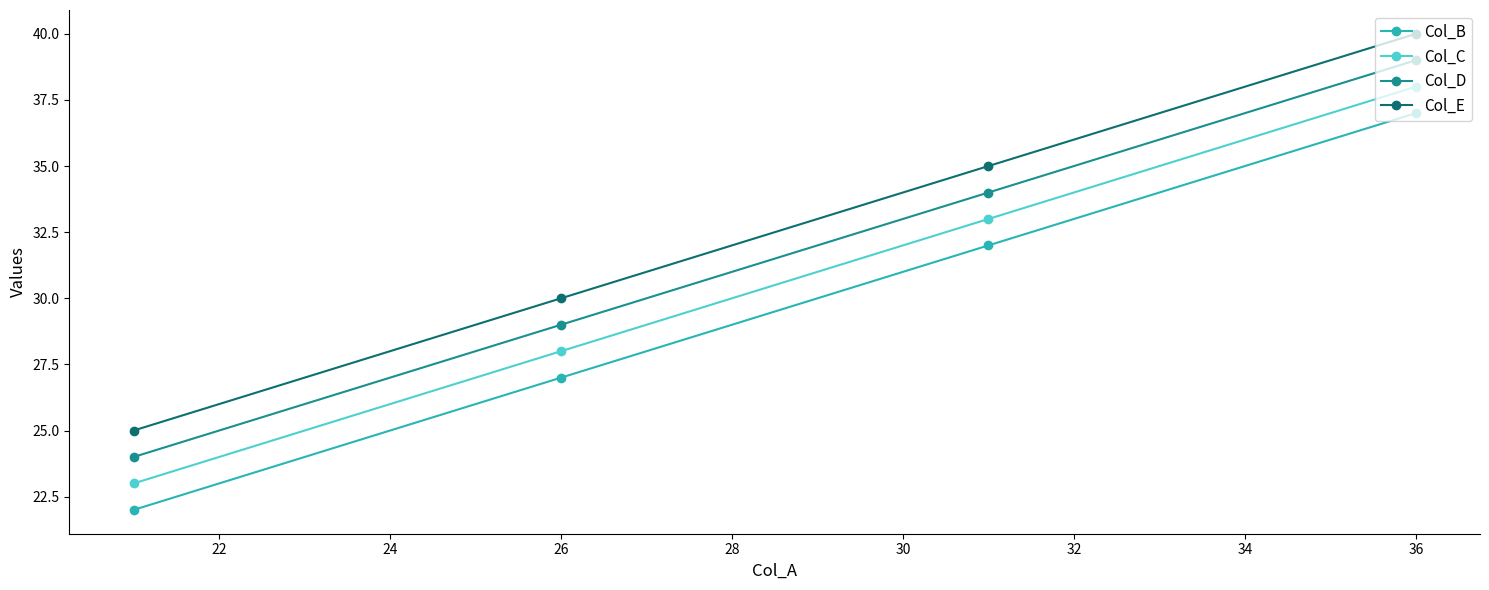

What is the smallest value displayed?

22